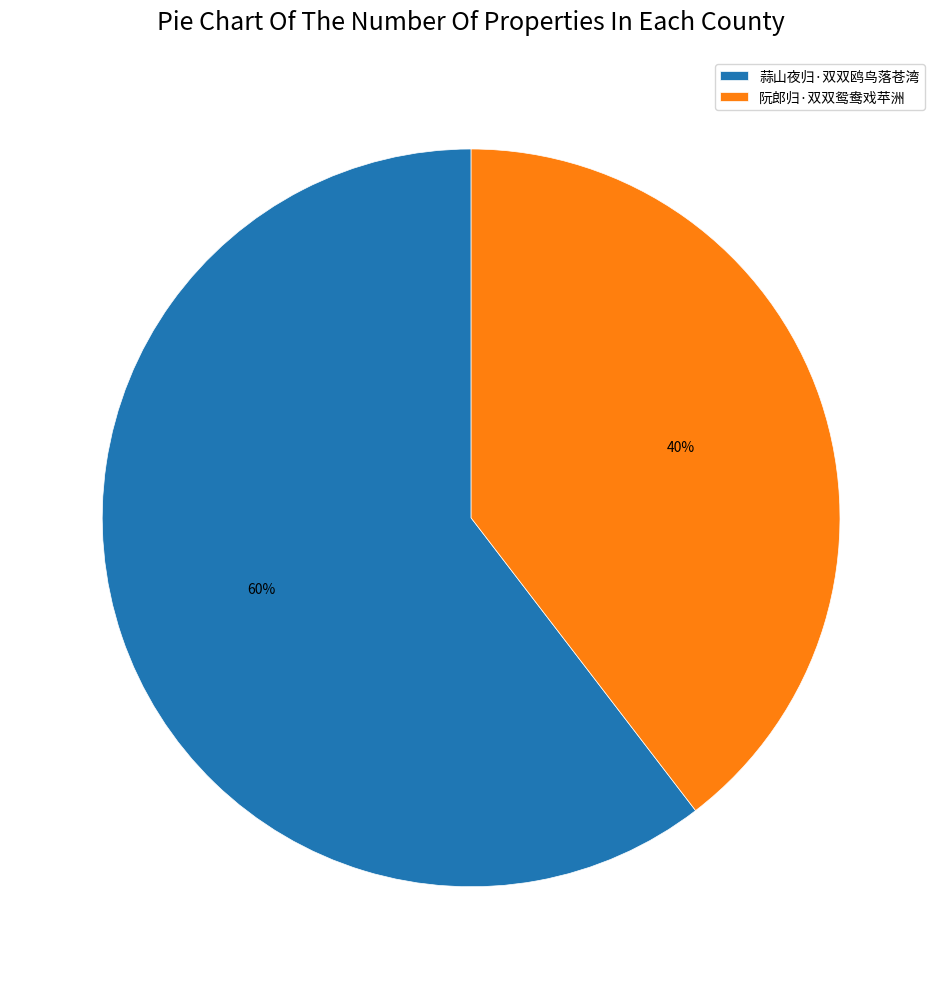

To the nearest percent, what percentage of the pie is 阮郎归·双双鸳鸯戏苹洲?

40%